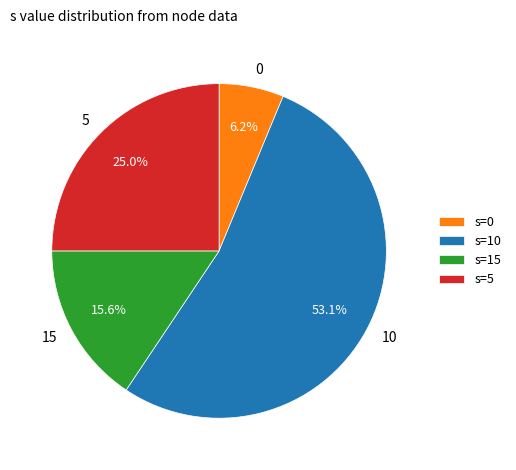

Is there any slice that represents more than half of the pie?

Yes